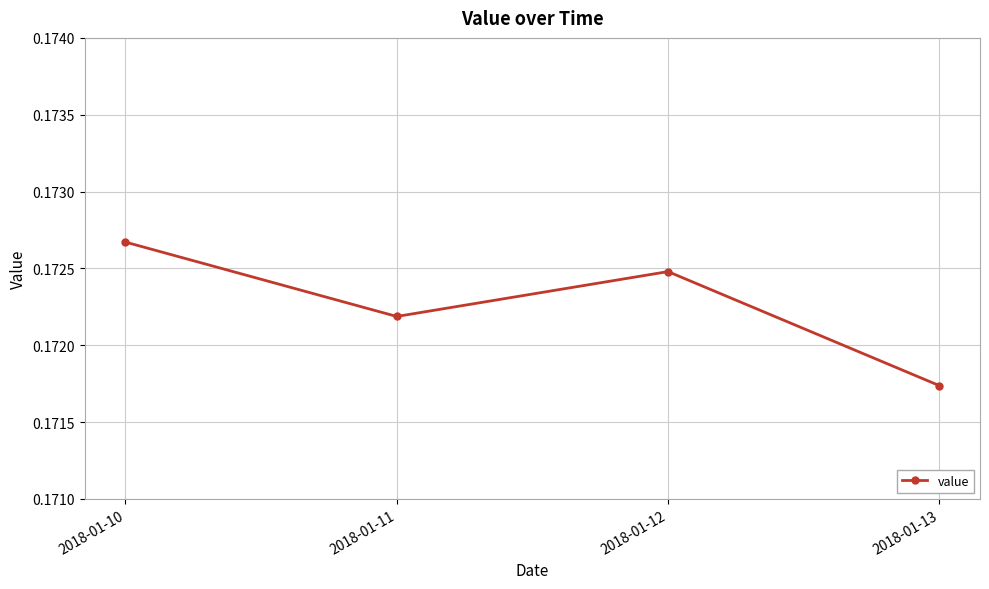

At which category does the chart reach its peak across all series?

2018-01-10